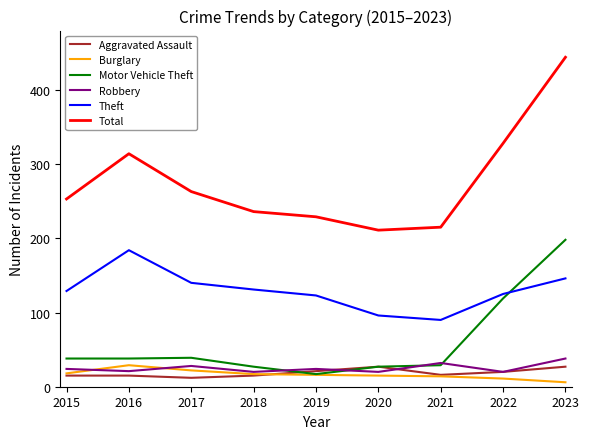

The Theft series shows 185 at 2017. True or false?

False